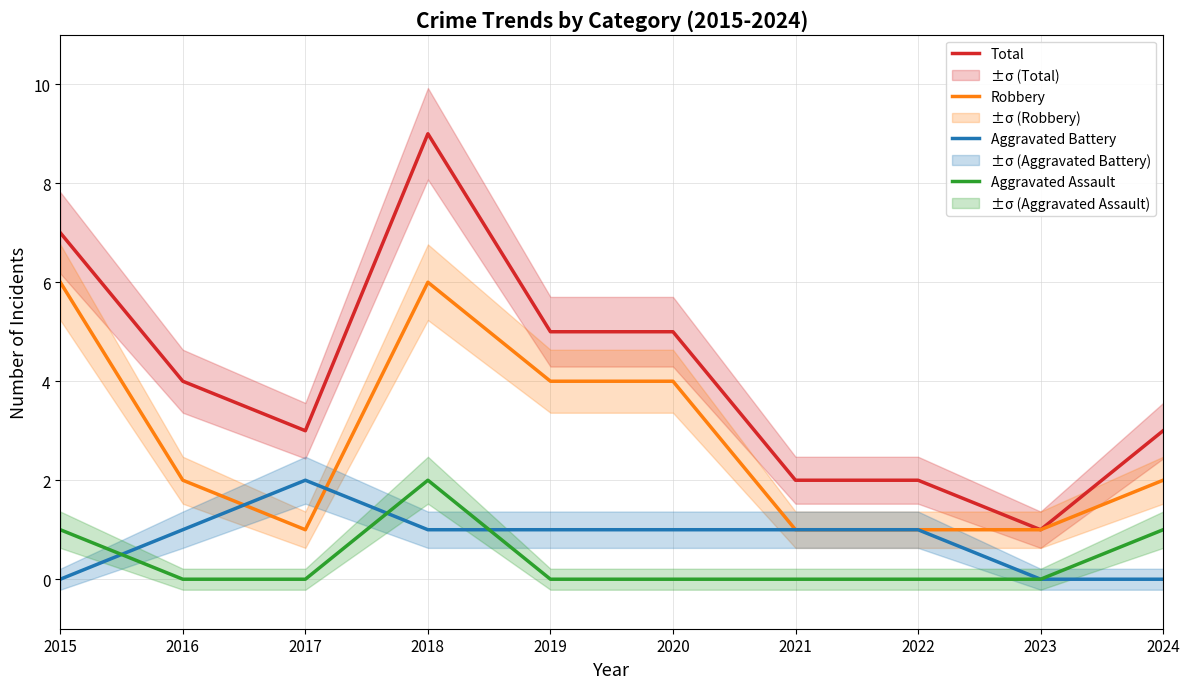

Does the chart have visible grid lines?

Yes